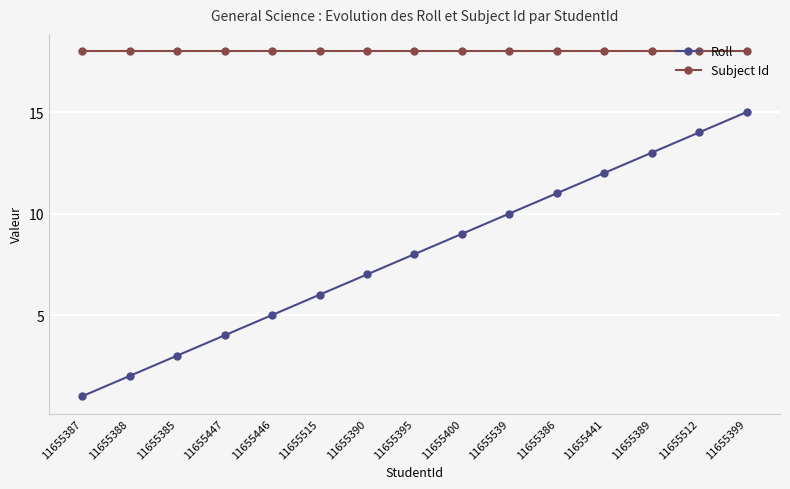

What is the value of the Roll point at the 7th from the left?

7